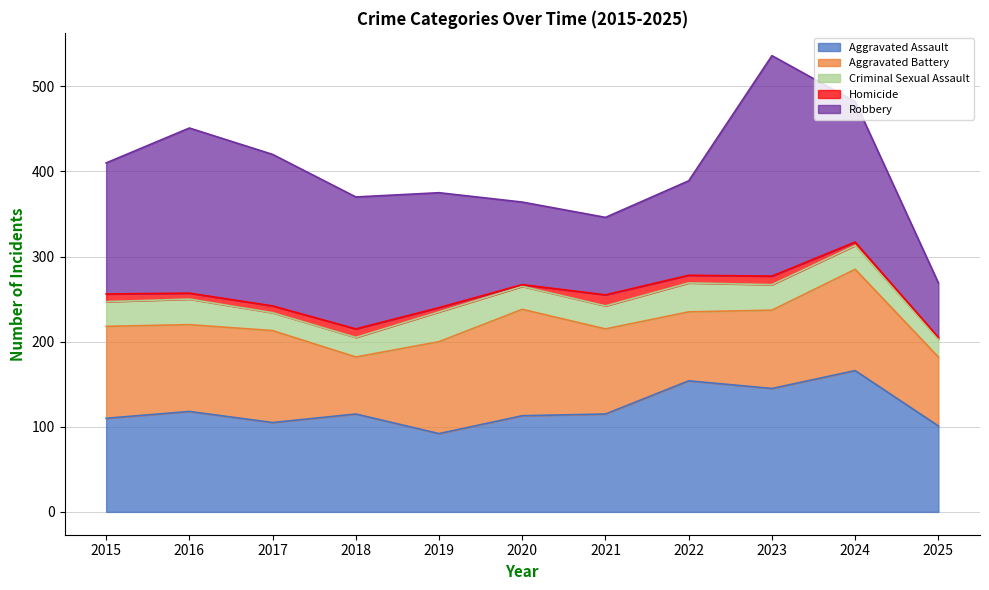

What is the total value across all series at 2021?

346